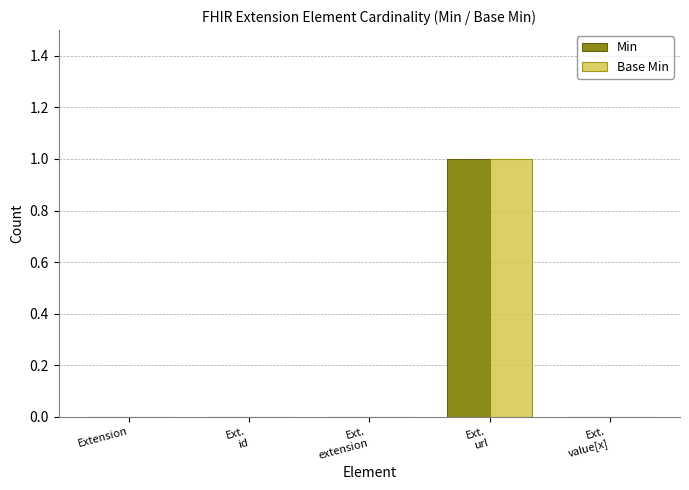

True or false: Base Min has a value of 1 at Extension.

False